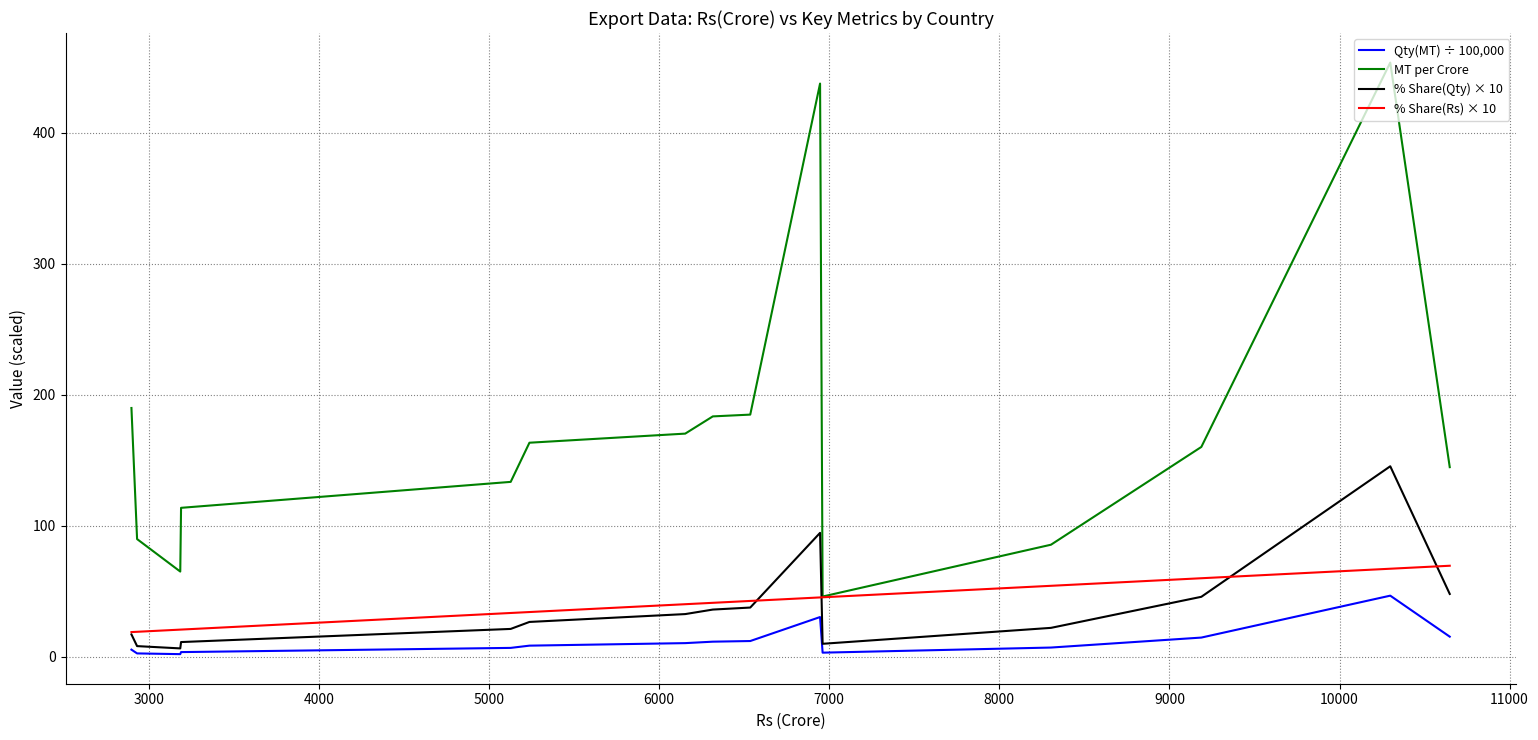

What is the value of the Qty(MT) ÷ 100,000 point at the 8th from the left?

11.6